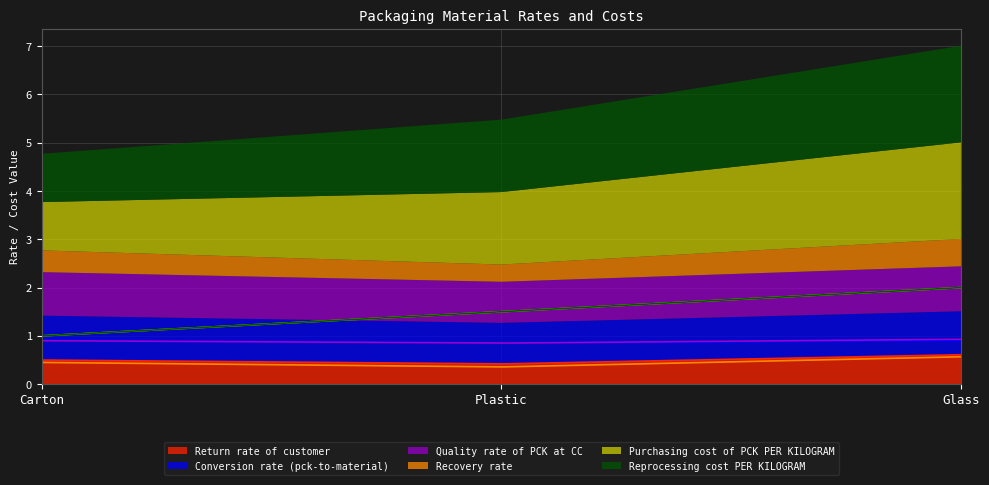

The Recovery rate series shows 0.3 at Carton. True or false?

False